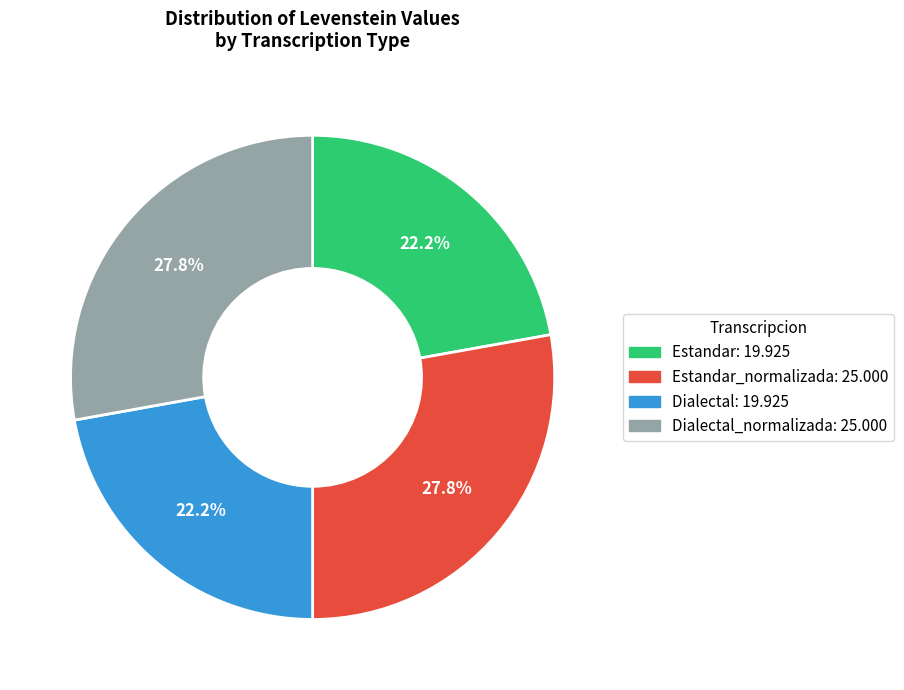

Is there any slice that represents more than half of the pie?

No